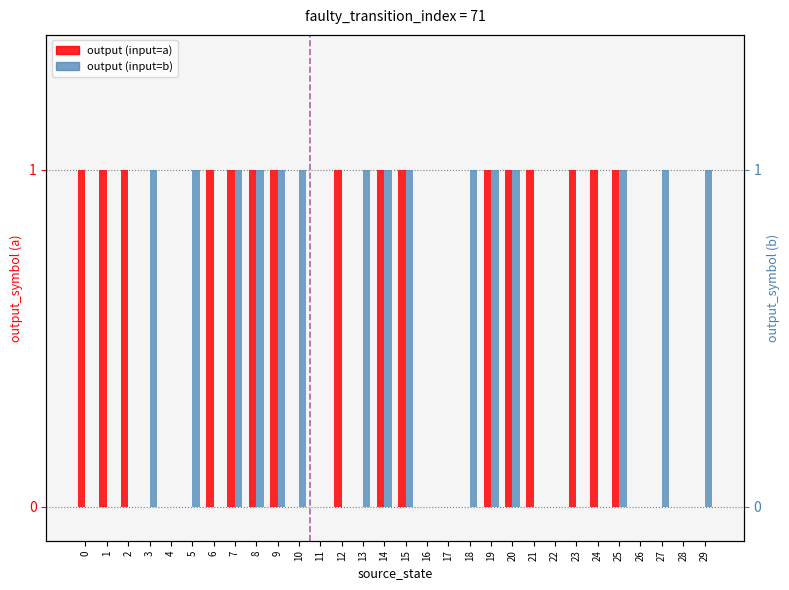

Reading left to right, extract all data points from this chart.

output_symbol_a: 1	1	1	0	0	0	1	1	1	1	0	0	1	0	1	1	0	0	0	1	1	1	0	1	1	1	0	0	0	0
output_symbol_b: 0	0	0	1	0	1	0	1	1	1	1	0	0	1	1	1	0	0	1	1	1	0	0	0	0	1	0	1	0	1